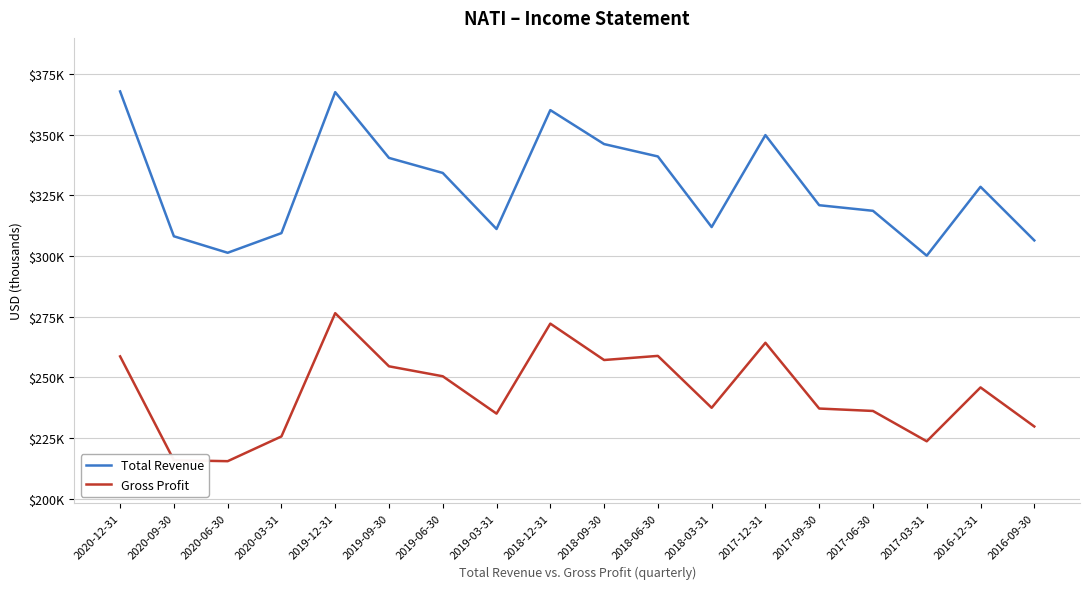

What are all the series names shown in the legend?

Total Revenue, Gross Profit